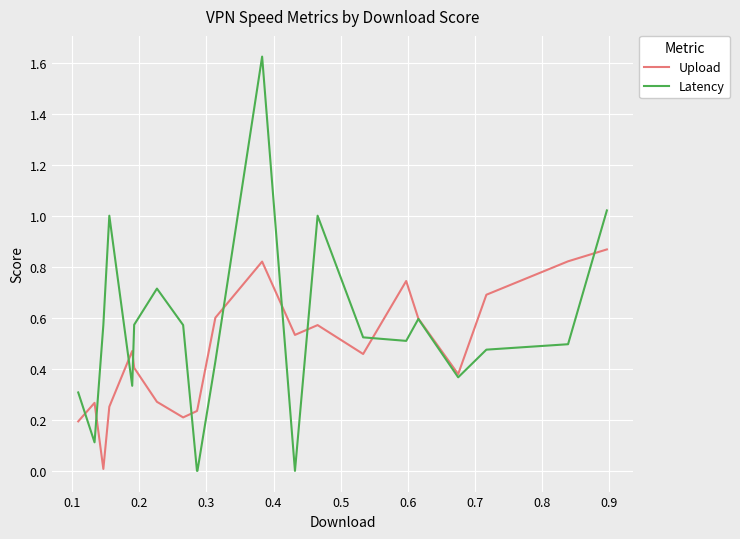

Which series has the largest range (max minus min)?

Latency